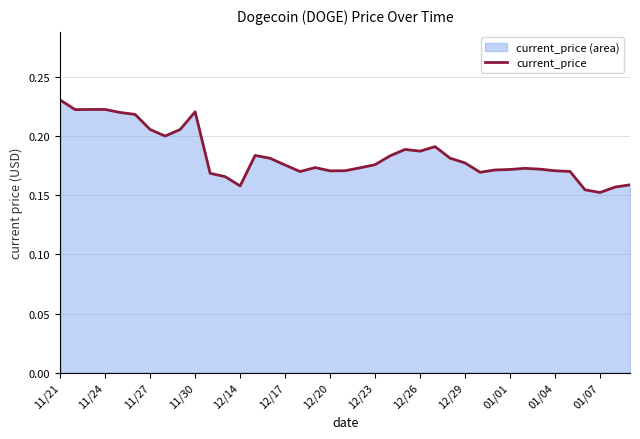

Does the chart display data point markers on the line(s)?

No